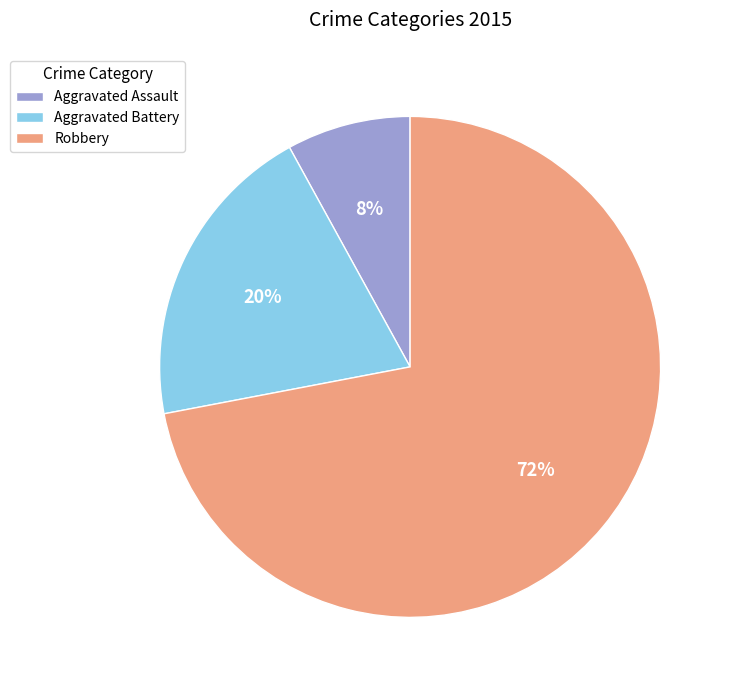

What is the ratio of the value at Robbery to the value at Aggravated Battery?

3.6